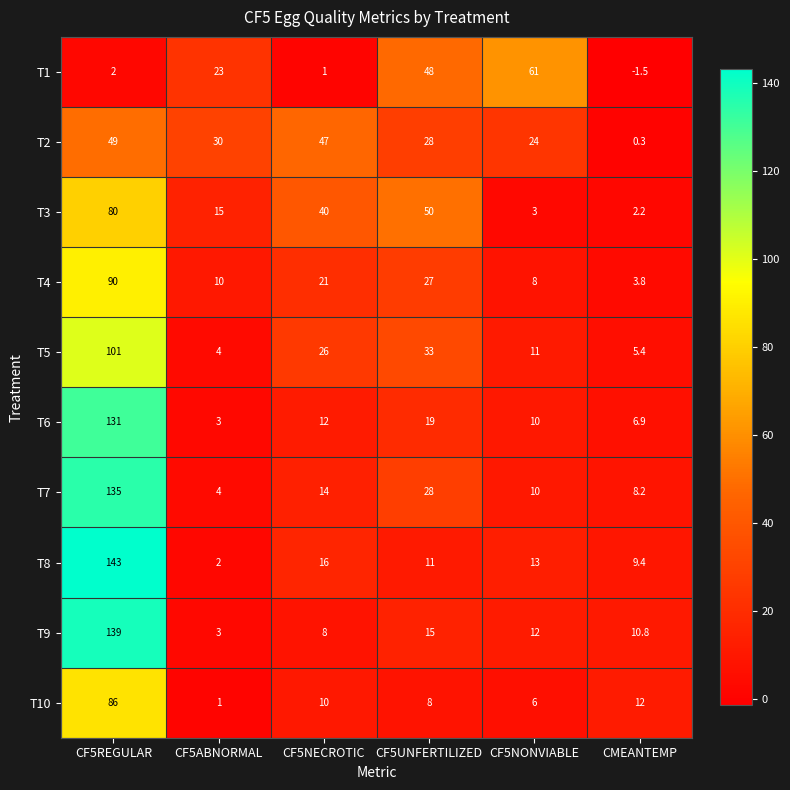

What is the difference between the T9 values at CF5NECROTIC and CF5ABNORMAL?

5.0